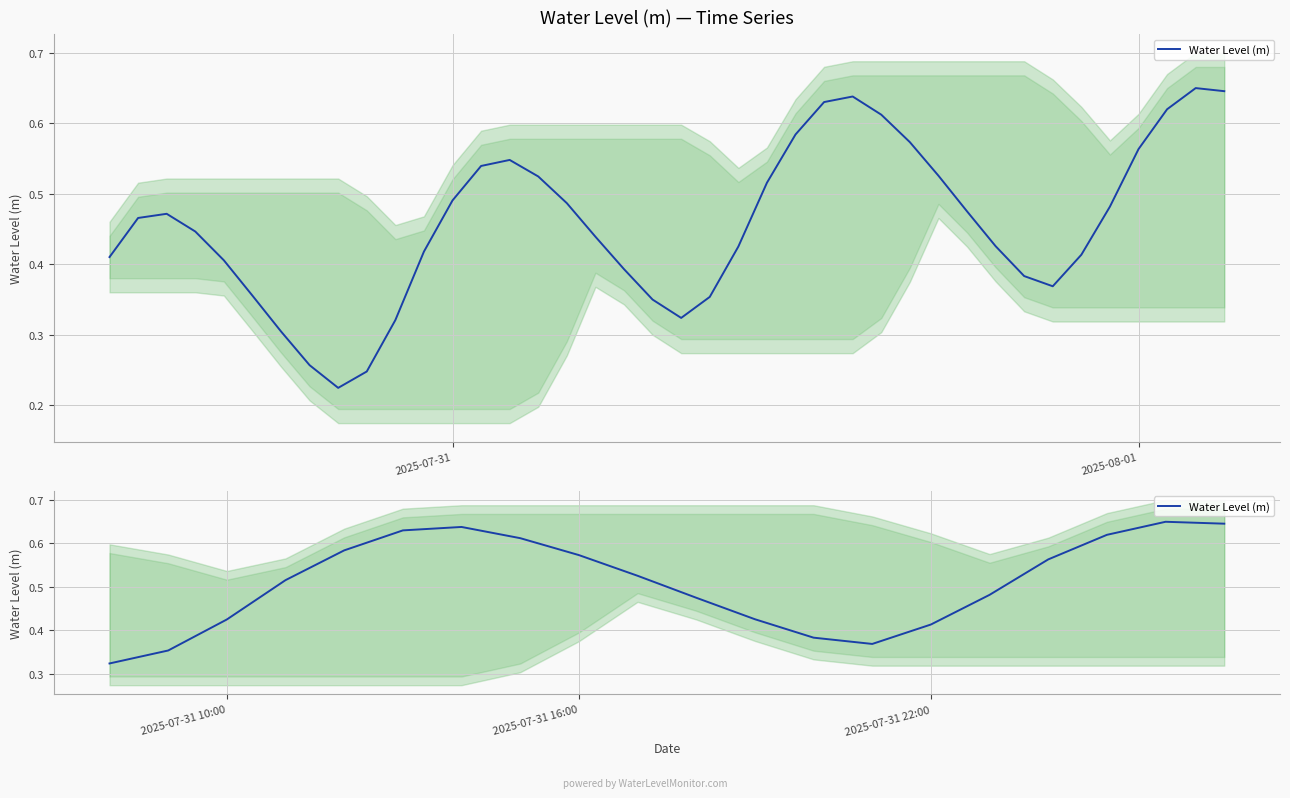

How many points are higher than both their immediate neighbors (excluding endpoints)?

2